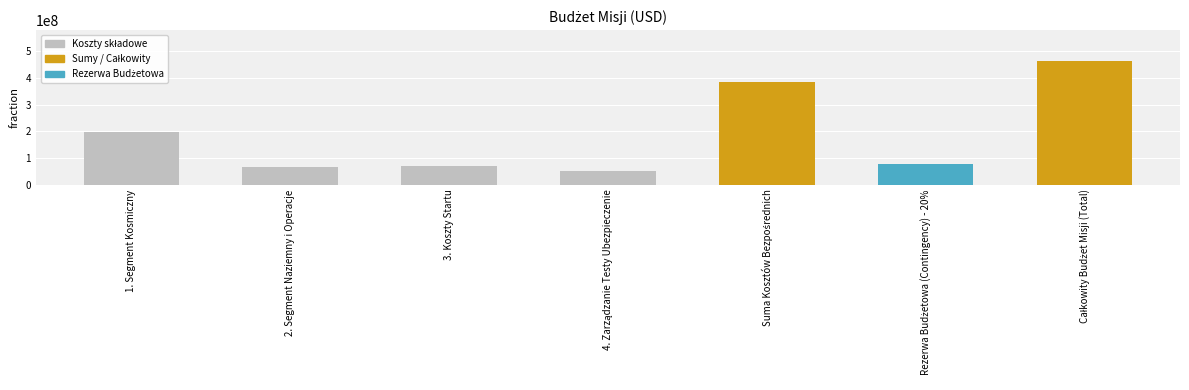

Does the chart contain stacked bars?

No